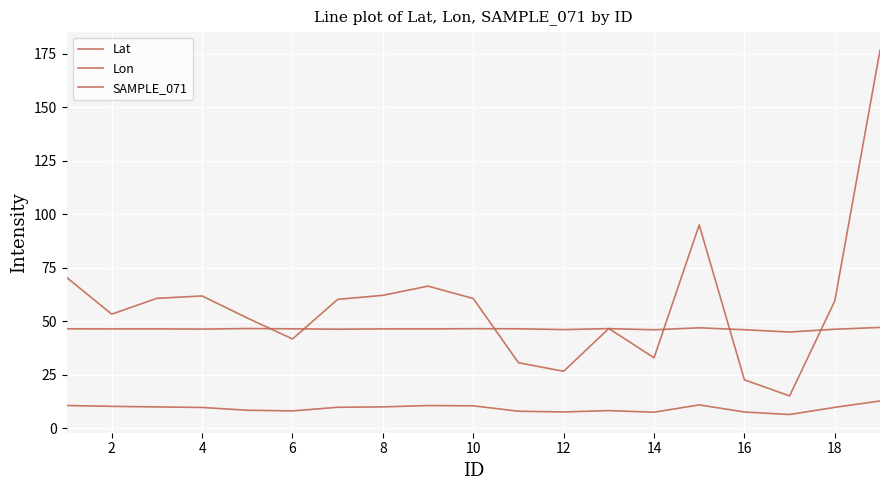

What is the difference between the maximum and minimum values in the Lat series?

2.1